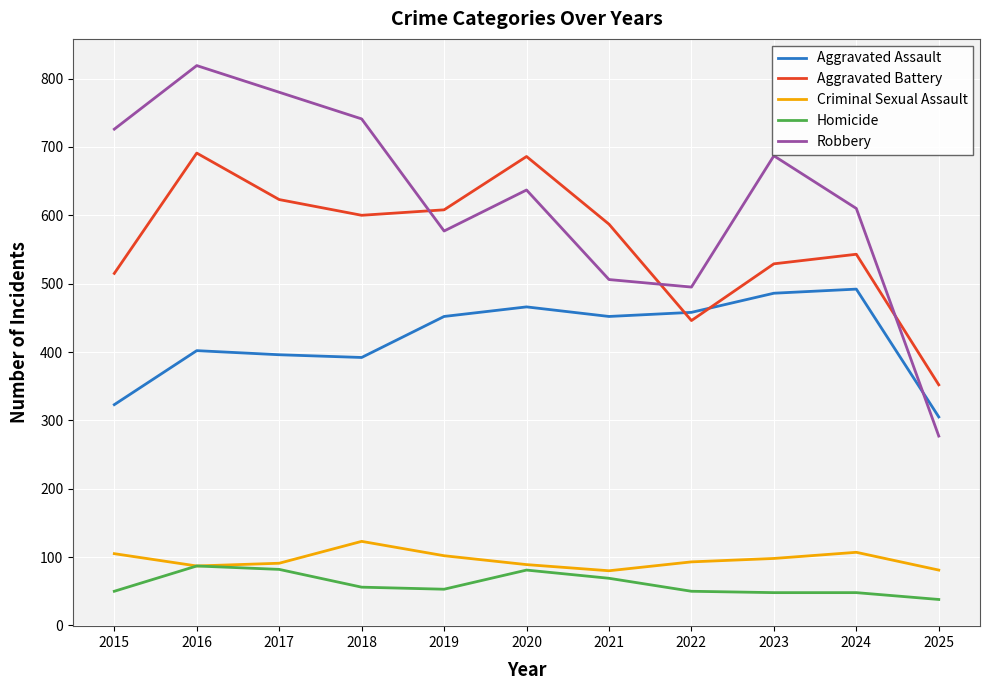

At how many categories does at least one series exceed 332?

11